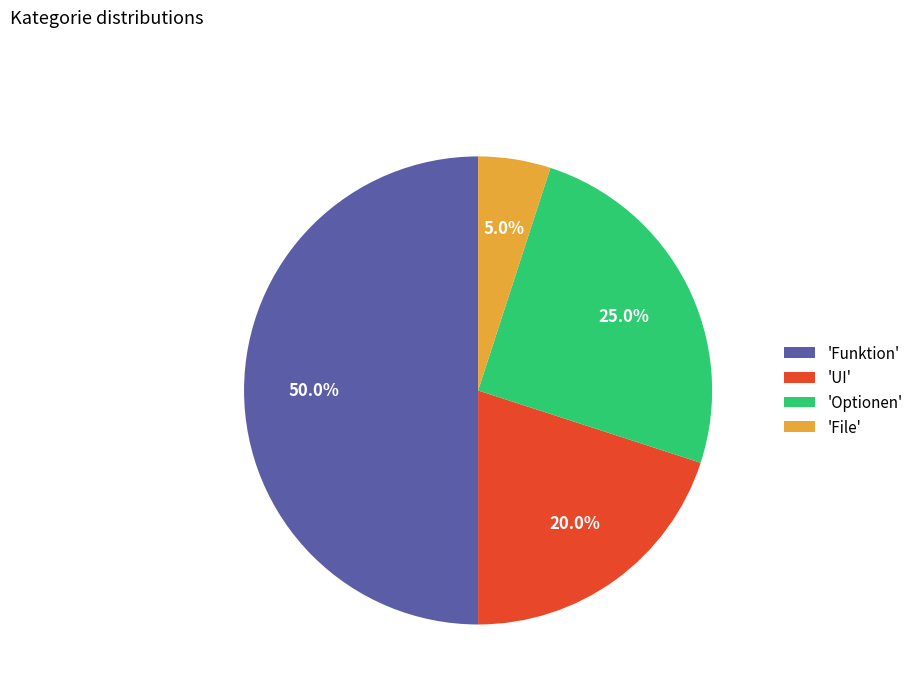

Rank the categories by value from highest to lowest.

'Funktion', 'Optionen', 'UI', 'File'